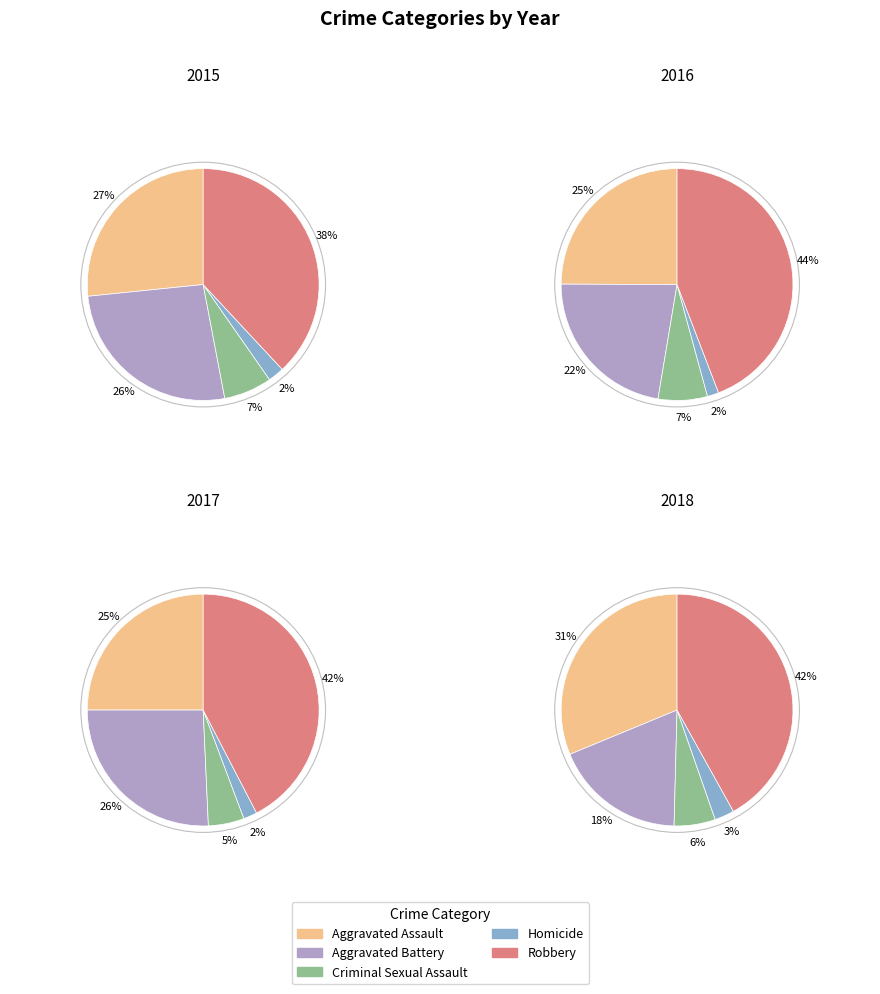

Which category has the smallest portion of the pie?

Homicide